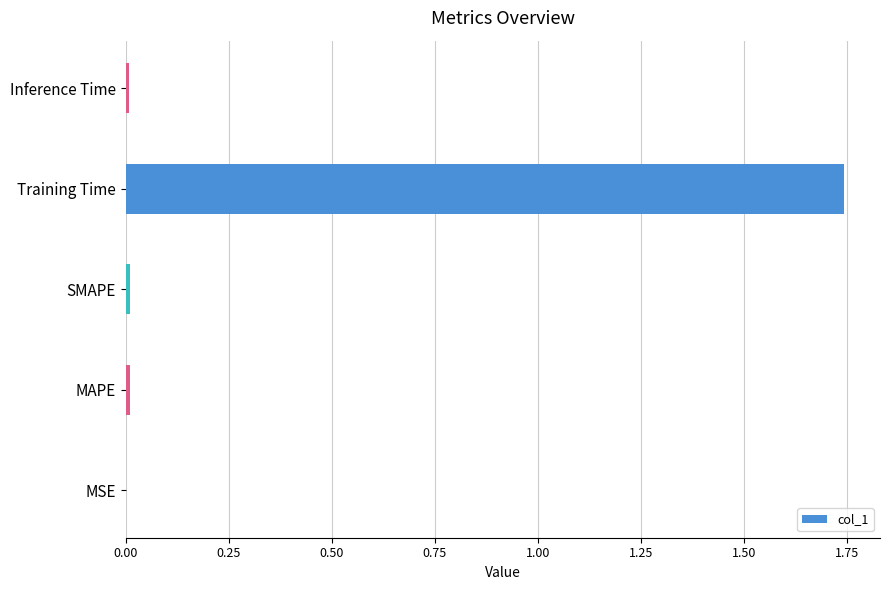

Which category has the highest value across all series?

Training Time